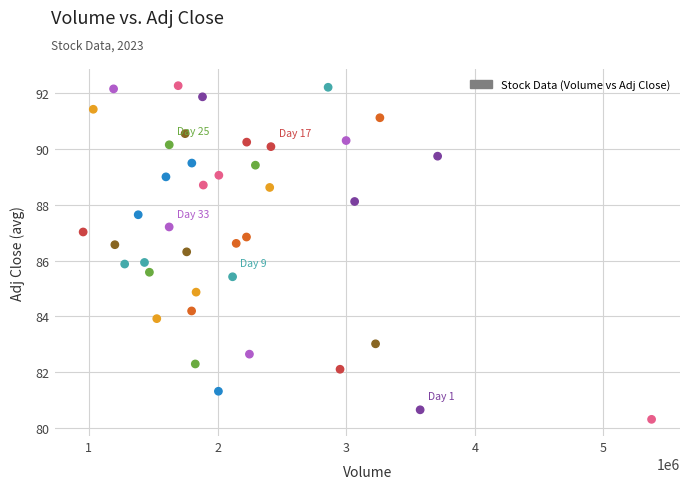

What is the range of X values (max minus min)?

4419000.0